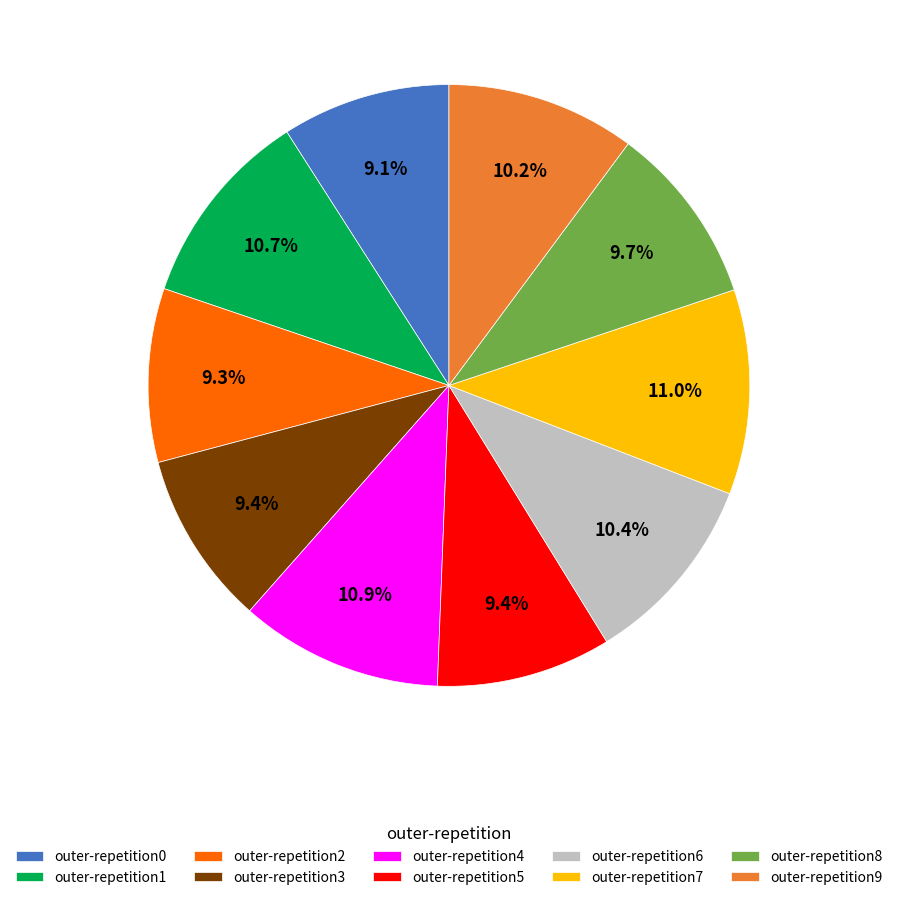

Combined, do outer-repetition3 and outer-repetition5 account for over 50%?

No